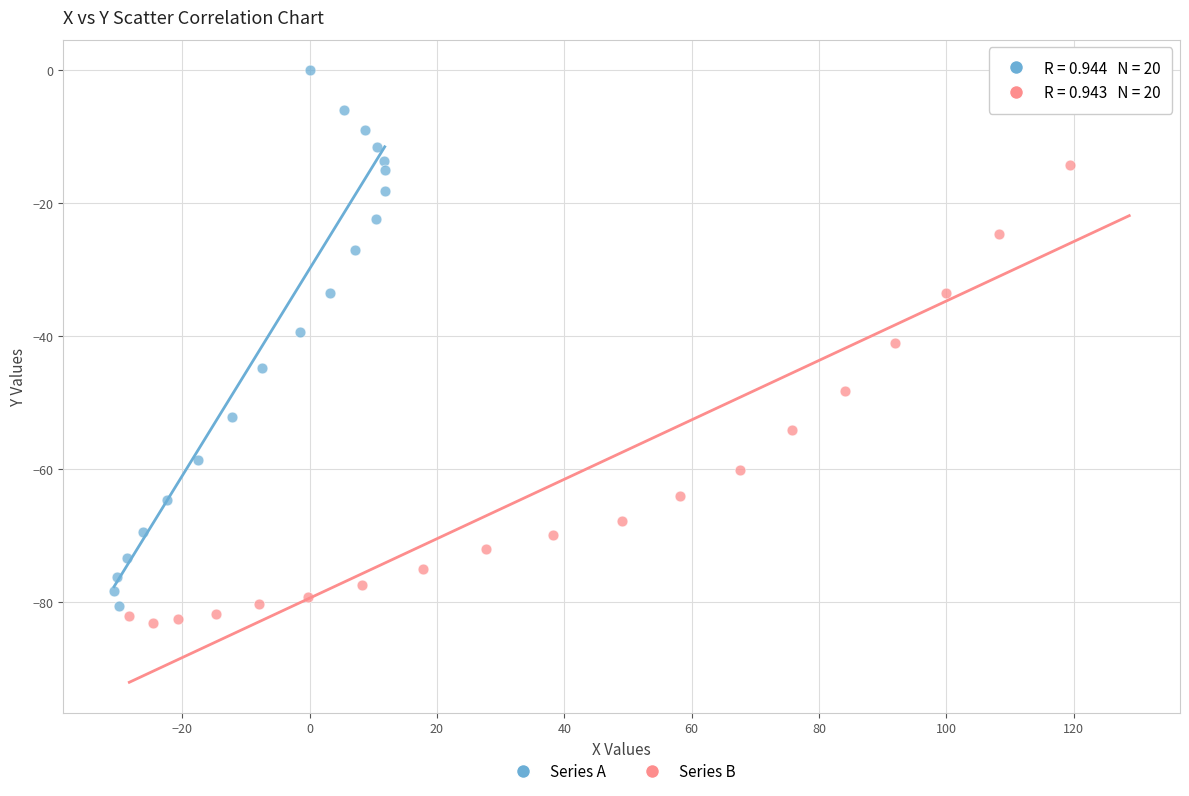

Which series contains the highest Y value?

Series A